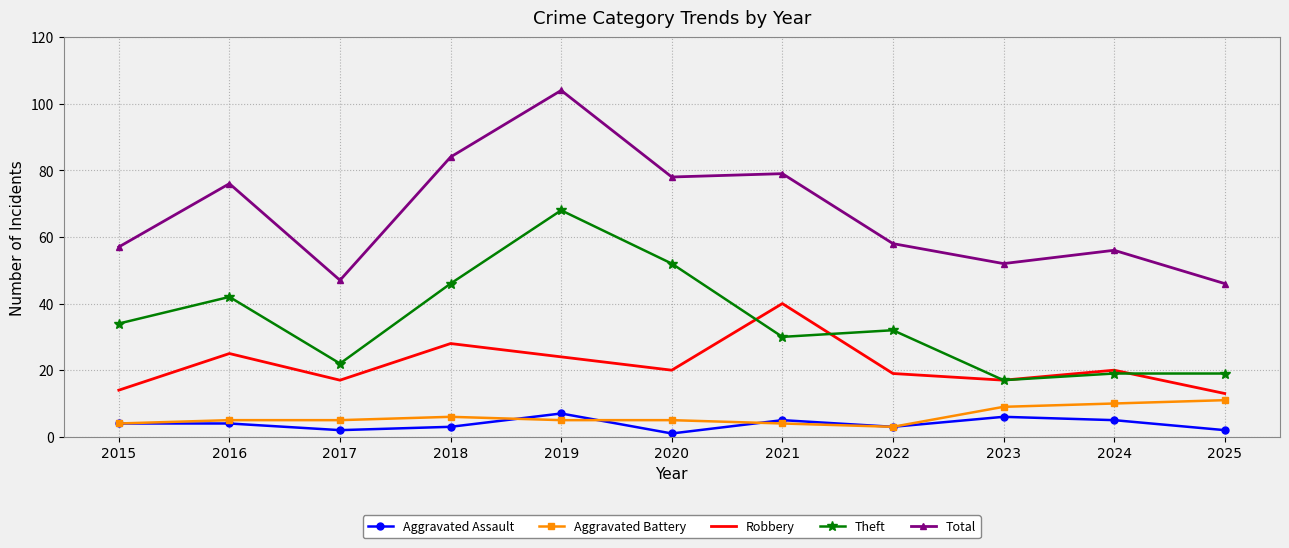

Which label corresponds to the largest value in the chart?

2019